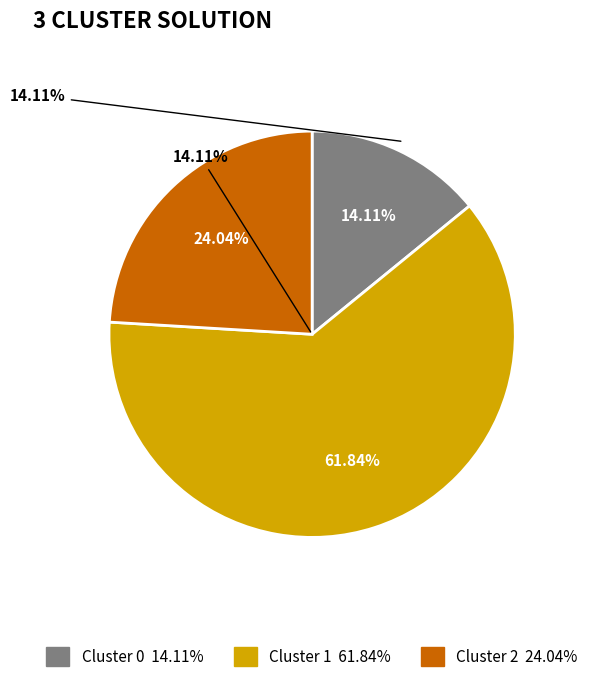

Does Cluster 1 represent more than half of the total?

Yes